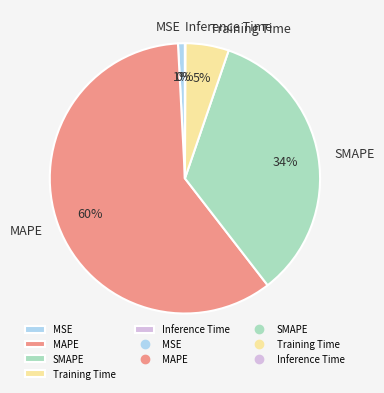

To the nearest percent, what portion does MAPE represent?

60%